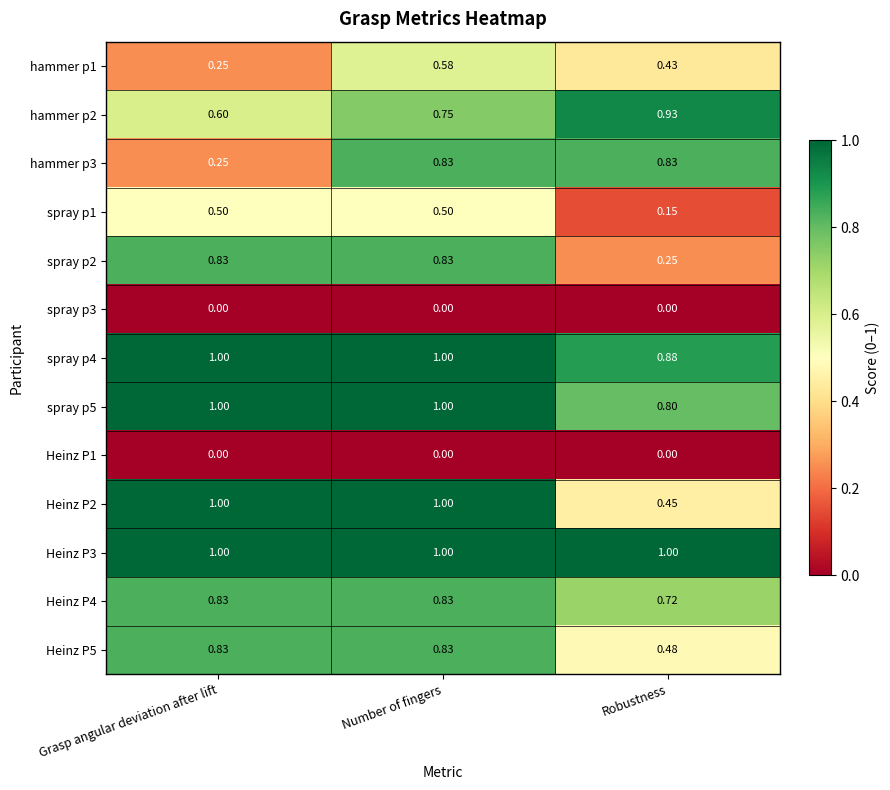

Rank the categories by hammer p1 value from lowest to highest.

Grasp angular deviation after lift, Robustness, Number of fingers